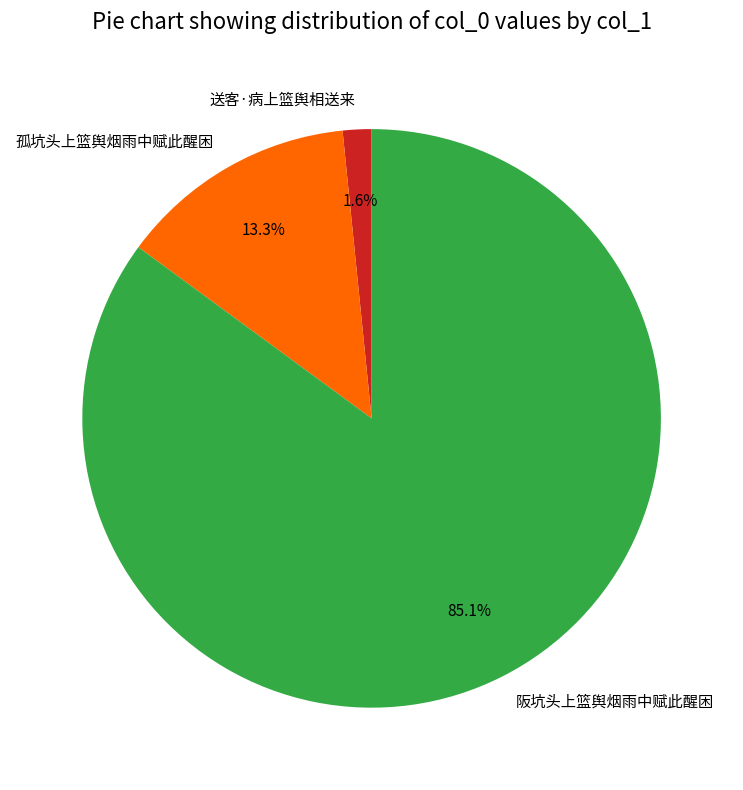

Rank the categories by value from highest to lowest.

阪坑头上篮舆烟雨中赋此醒困, 孤坑头上篮舆烟雨中赋此醒困, 送客·病上篮舆相送来